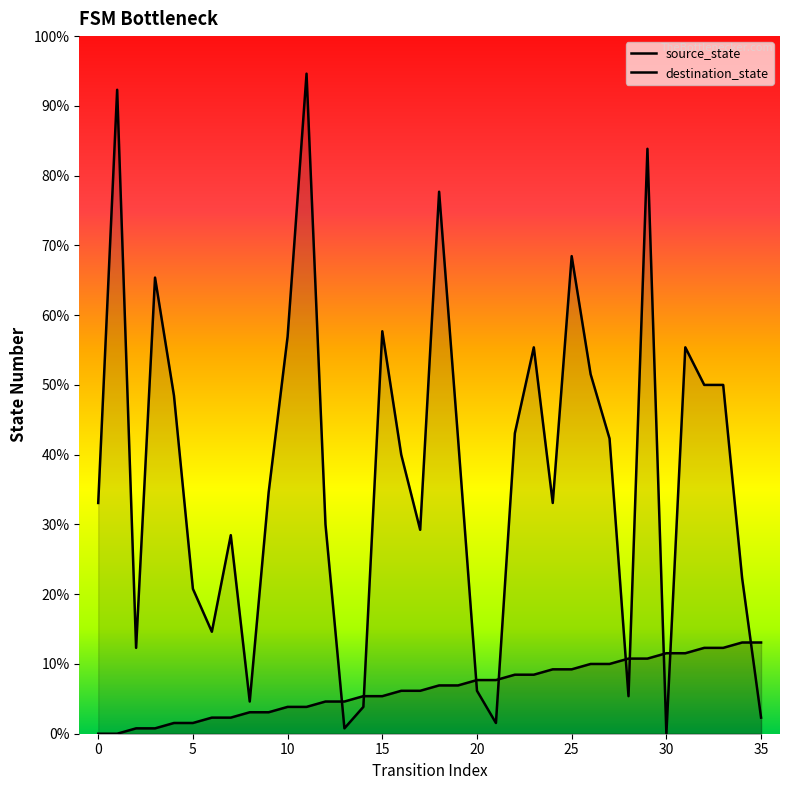

Rank the series by their maximum value, from highest to lowest.

destination_state, source_state